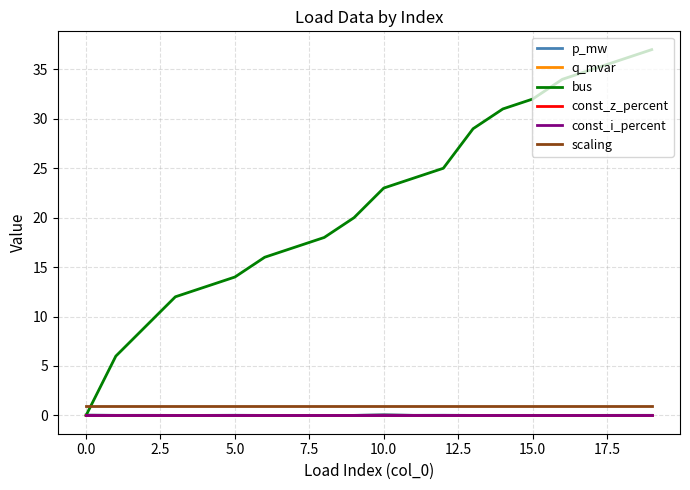

Is this an area chart (filled region under the line)?

No